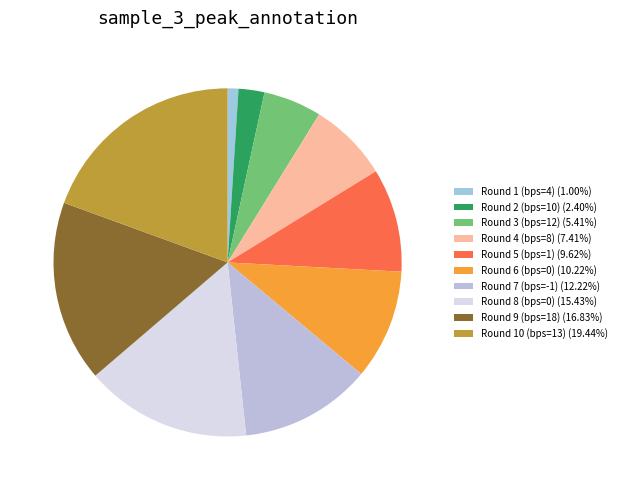

How many slices are in this pie chart?

10